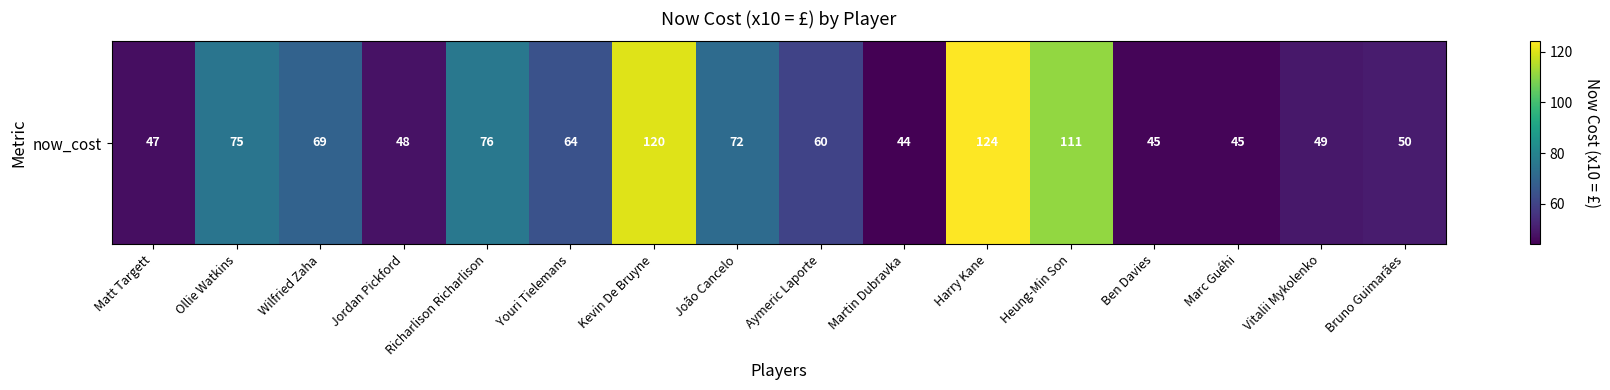

Is it true that the value at Vitalii Mykolenko is 27?

False